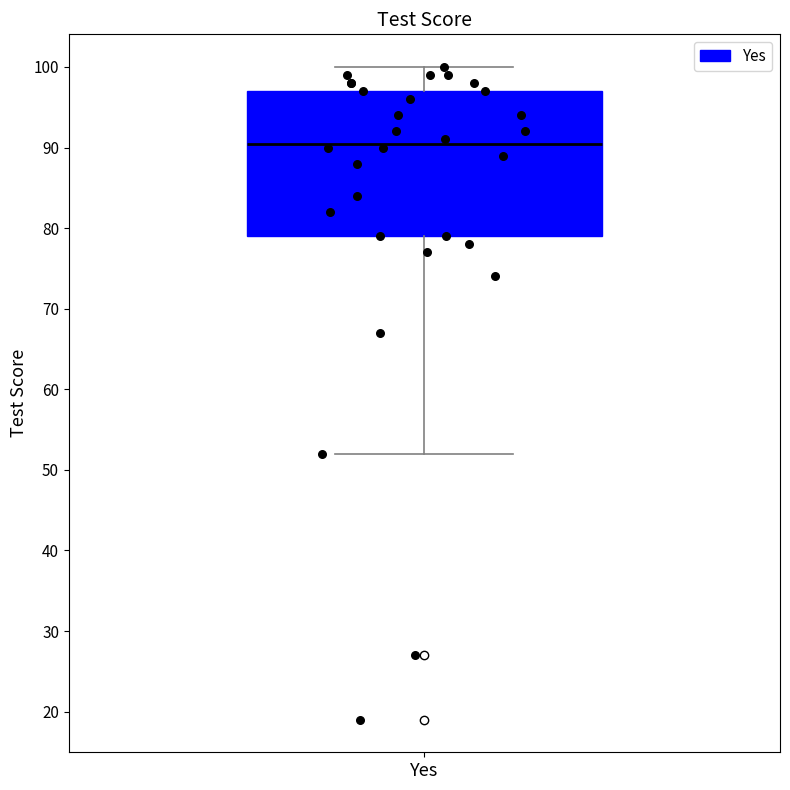

Transcribe this box plot: give where the median line is, the range the box spans, and where the two whiskers end, as read against the y-axis. The values are not printed on the chart, so give them approximately, as read against the axis.

median 91, box 79 to 97, whiskers 52 to 100